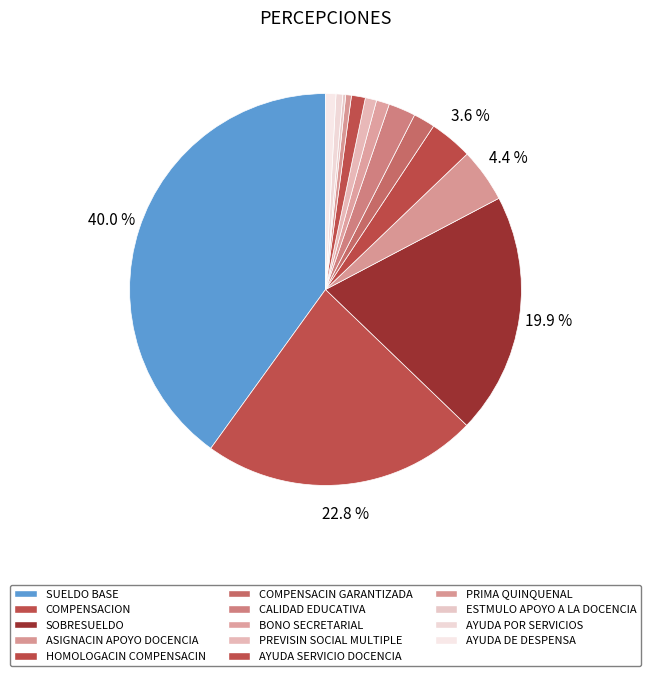

To the nearest percent, what percentage of the pie is SOBRESUELDO?

20%